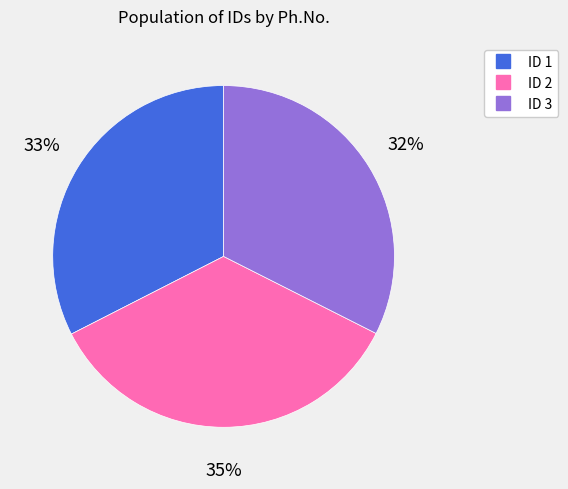

Is there a majority slice in this chart?

No